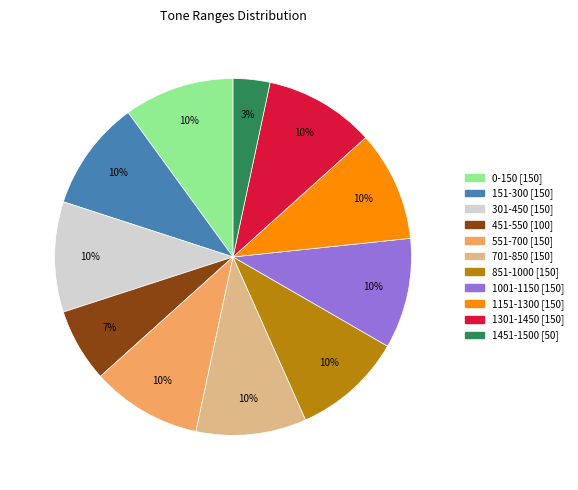

What is the smallest slice in the pie chart?

1451-1500